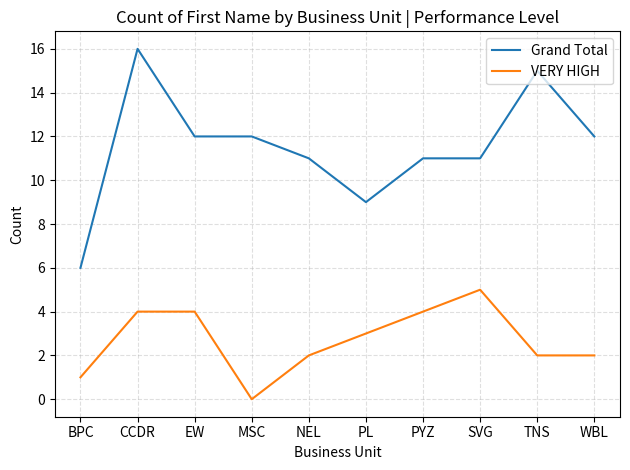

True or false: VERY HIGH and Grand Total cross at least once.

False